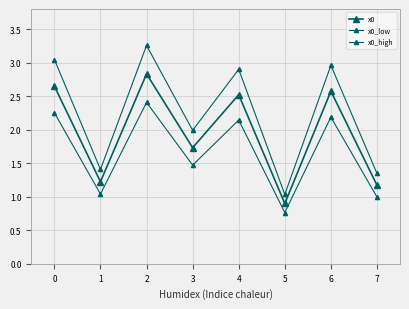

What is the average value of the x0_low series?

1.7